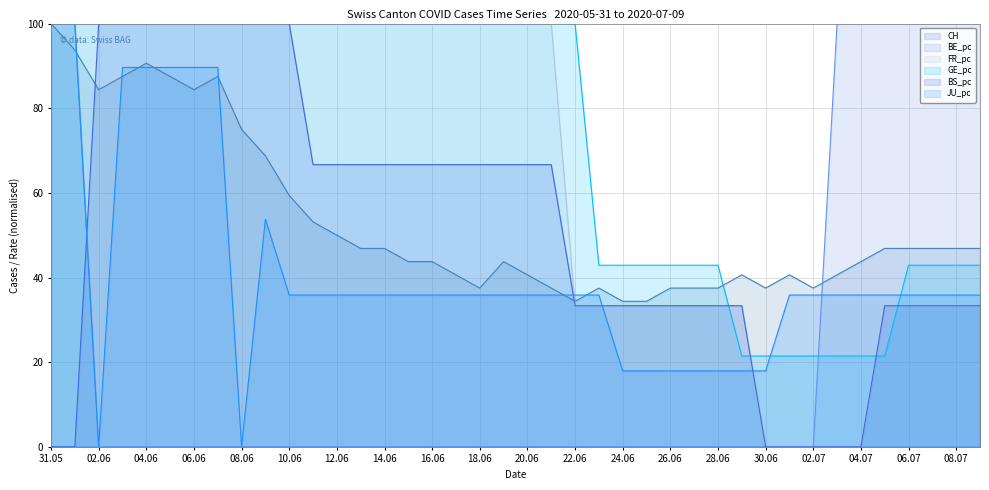

In JU_pc, how many points are higher than both neighbors (excluding endpoints)?

1